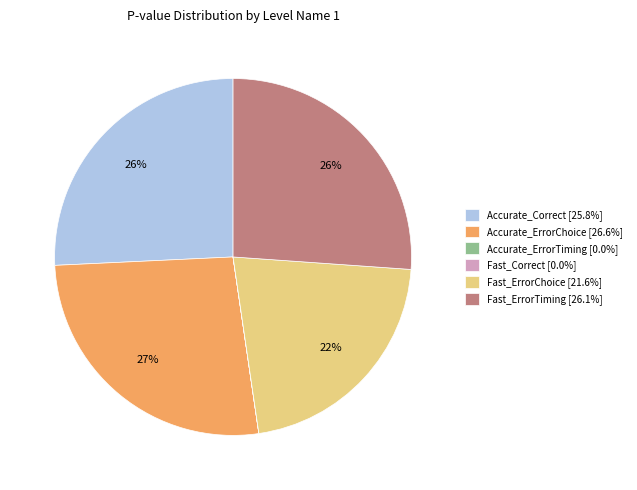

What percentage is the Fast_ErrorTiming [26.1%] slice, to the nearest percent?

26%